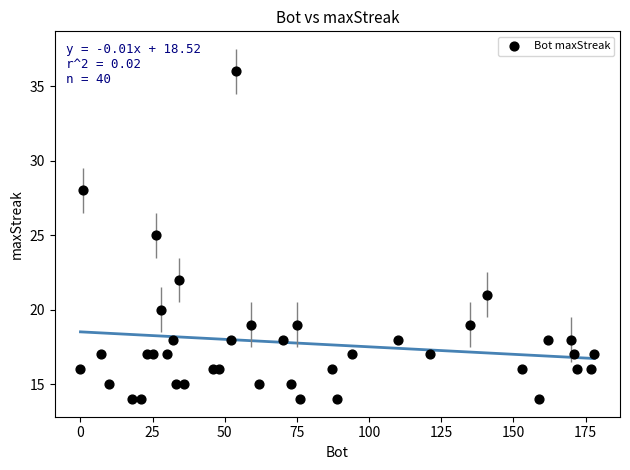

What is the range of Y values (max minus min)?

22